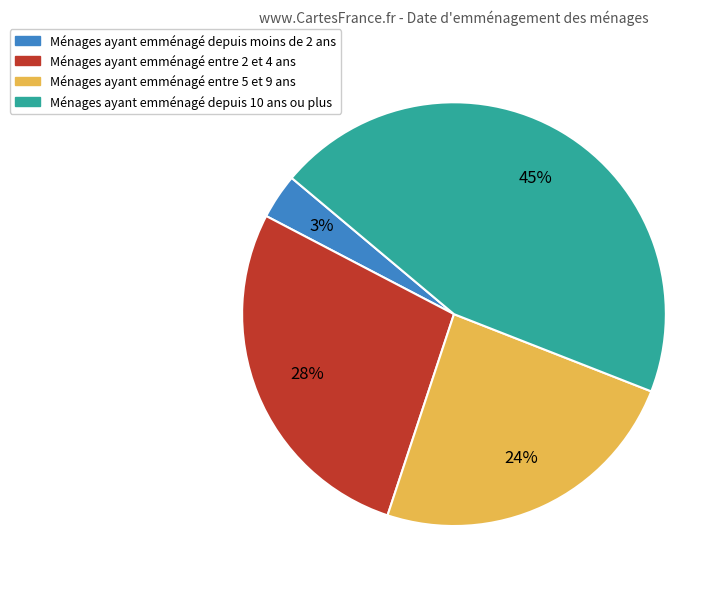

Is there a majority slice in this chart?

No